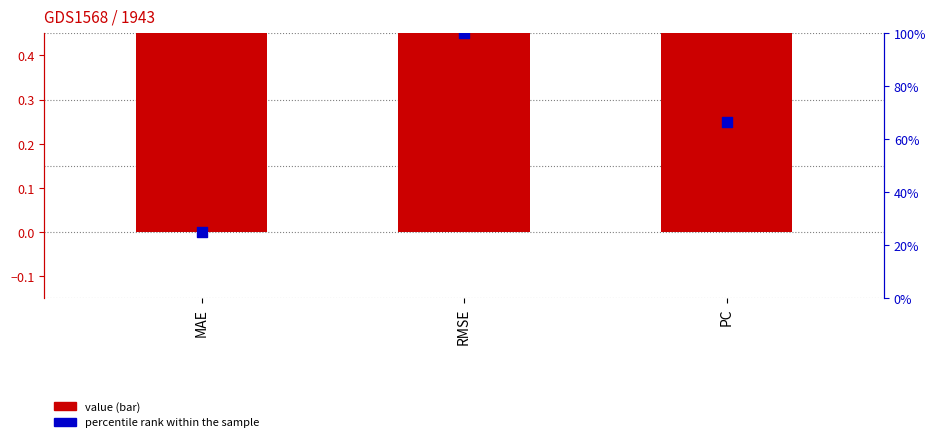

At which category is the sum across all series the highest?

RMSE